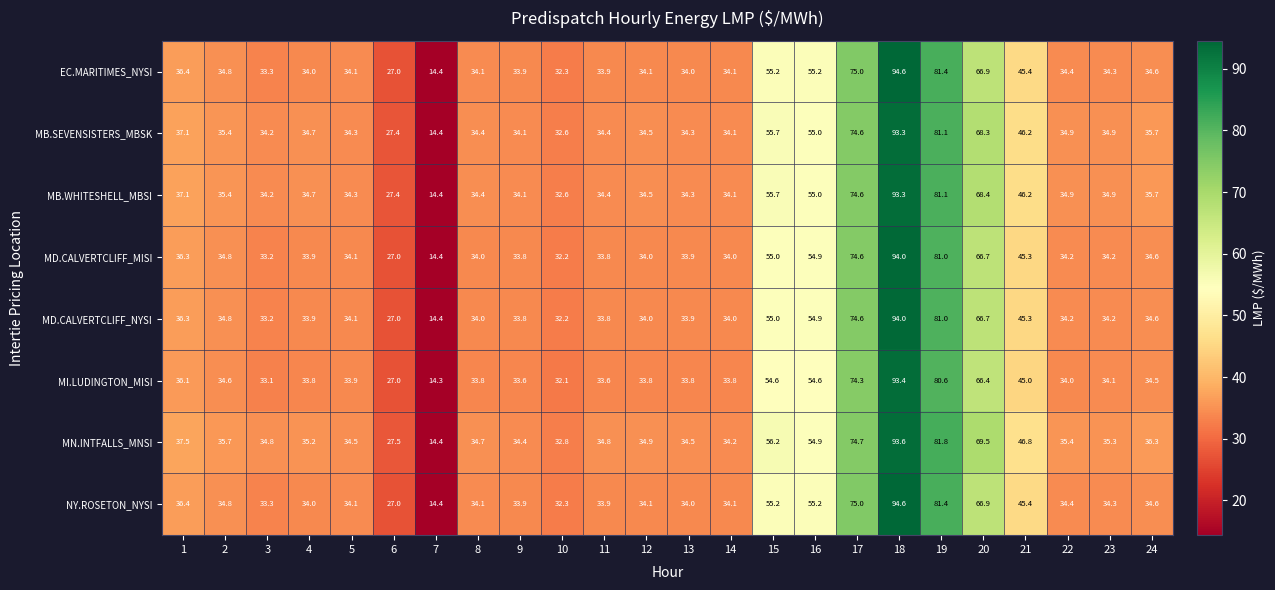

What is the difference between the second highest and minimum values in the MD.CALVERTCLIFF_NYSI series?

66.6